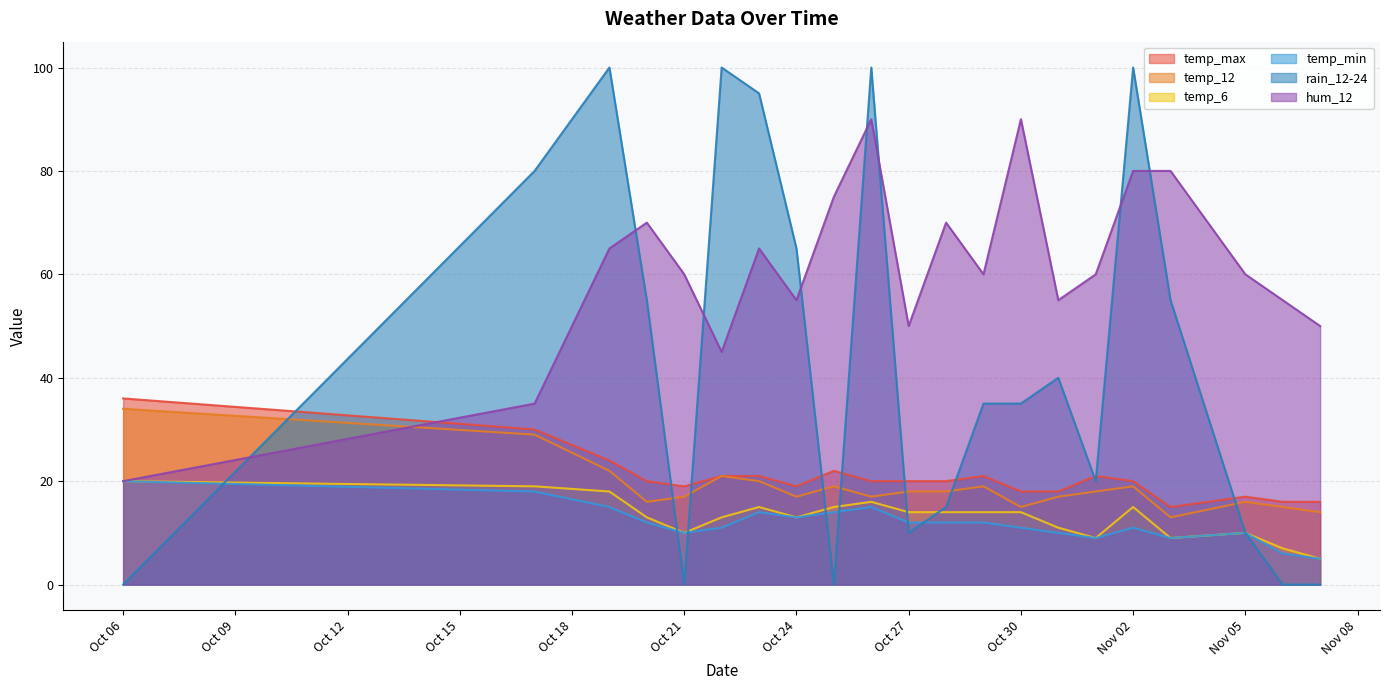

What is the label of the 12th point from the left?

2023-10-28